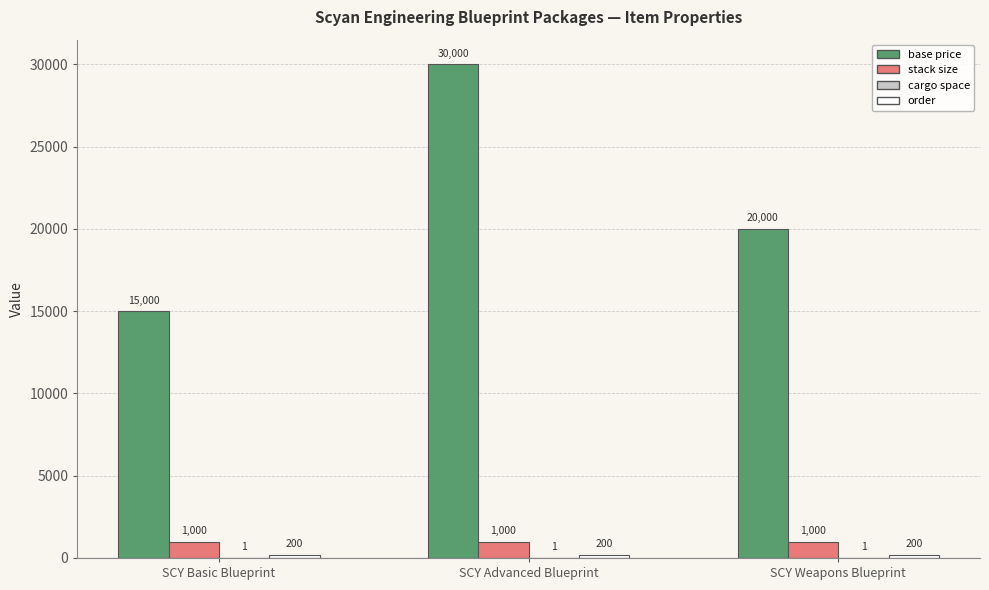

Are the bars horizontal?

No